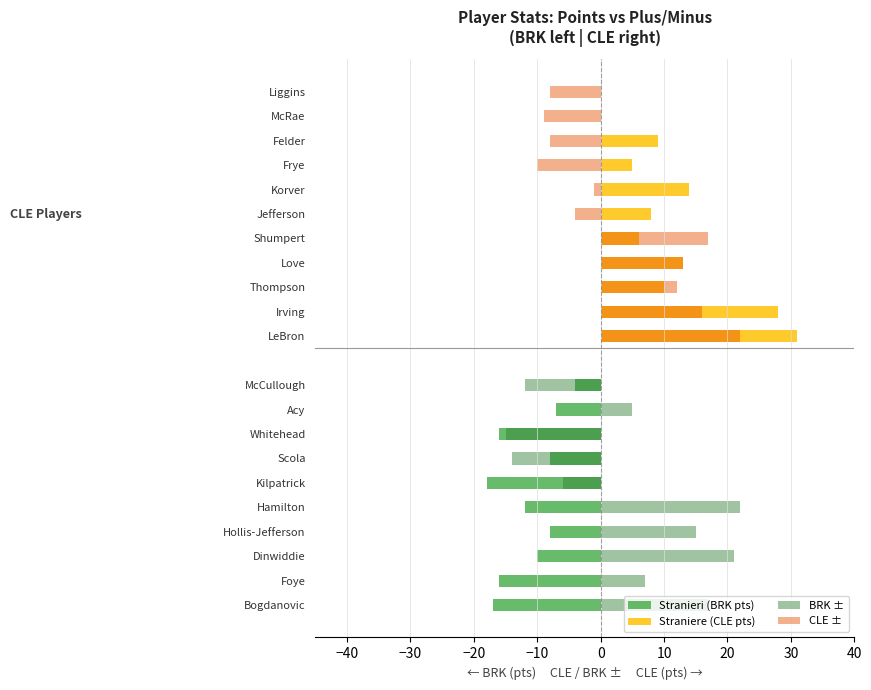

At which label is plus_minus closest to 0?

Korver